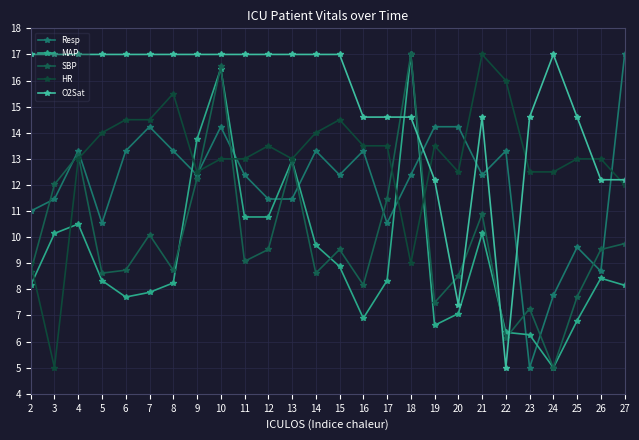

What are all the series names shown in the legend?

Resp, MAP, SBP, HR, O2Sat